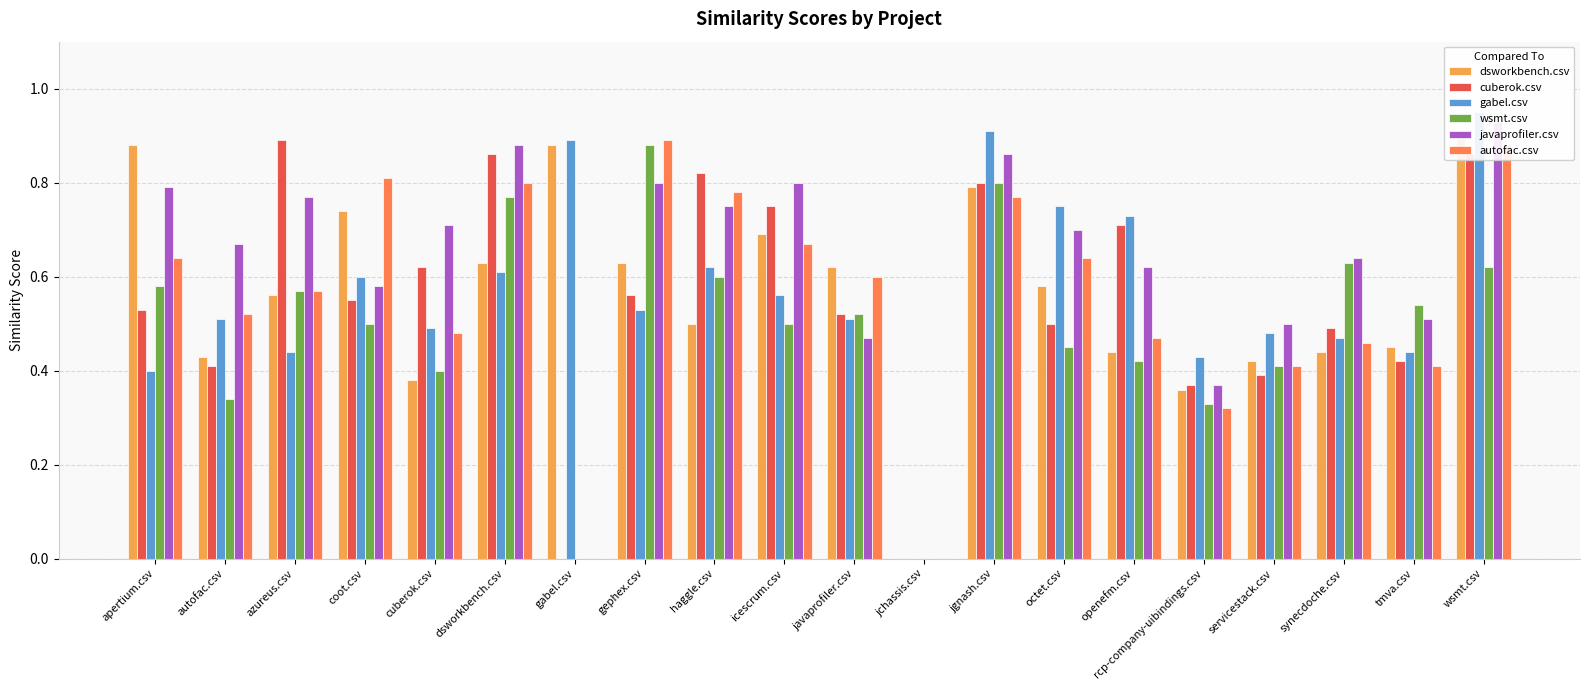

What is the label of the 13th bar from the left?

jgnash.csv